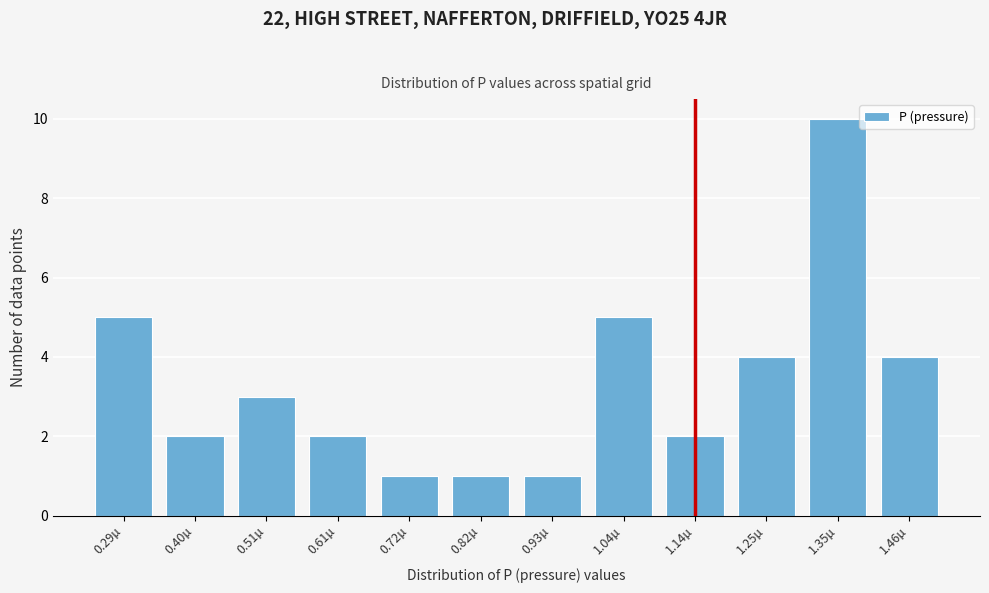

Reading left to right, extract all data points from this chart.

0.29µ=5	0.40µ=2	0.51µ=3	0.61µ=2	0.72µ=1	0.82µ=1	0.93µ=1	1.04µ=5	1.14µ=2	1.25µ=4	1.35µ=10	1.46µ=4